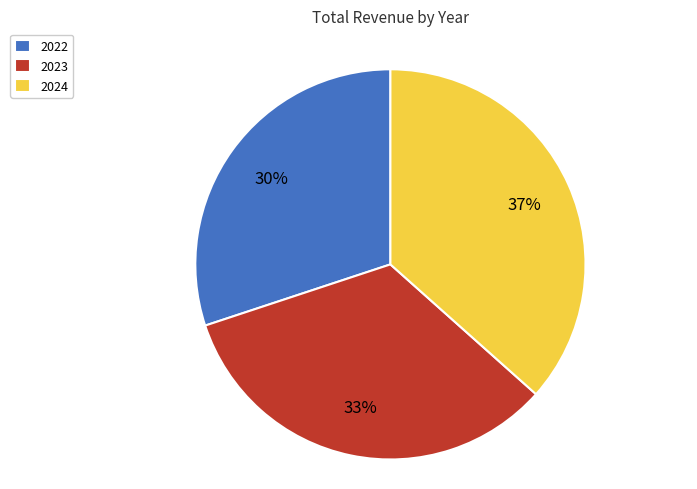

Rank the categories by value from lowest to highest.

2022, 2023, 2024